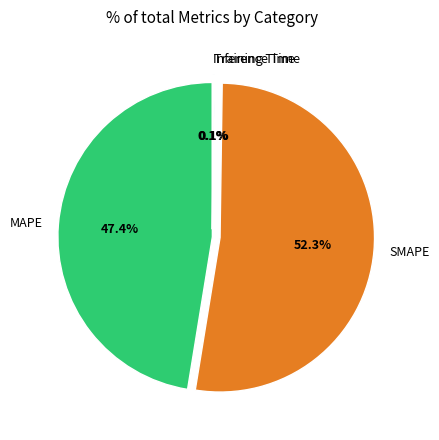

To the nearest percent, what portion does MAPE represent?

47%